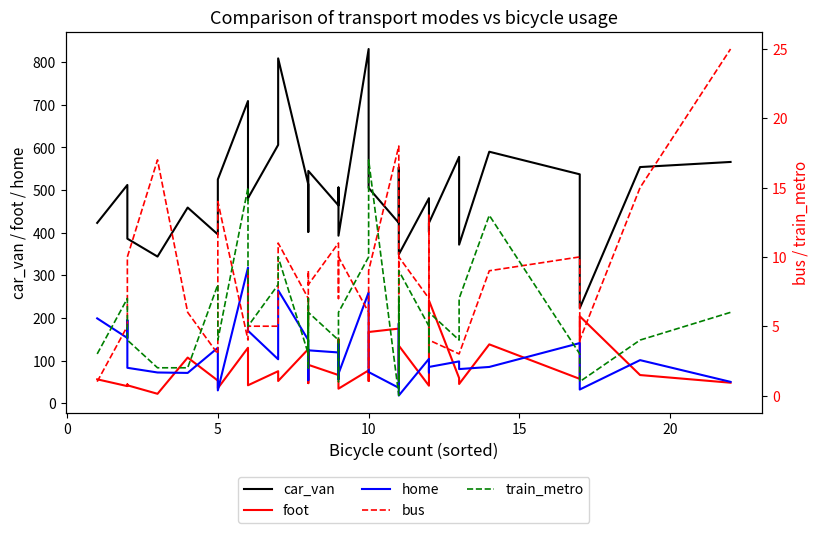

True or false: car_van has more than 1 interior local peaks.

True